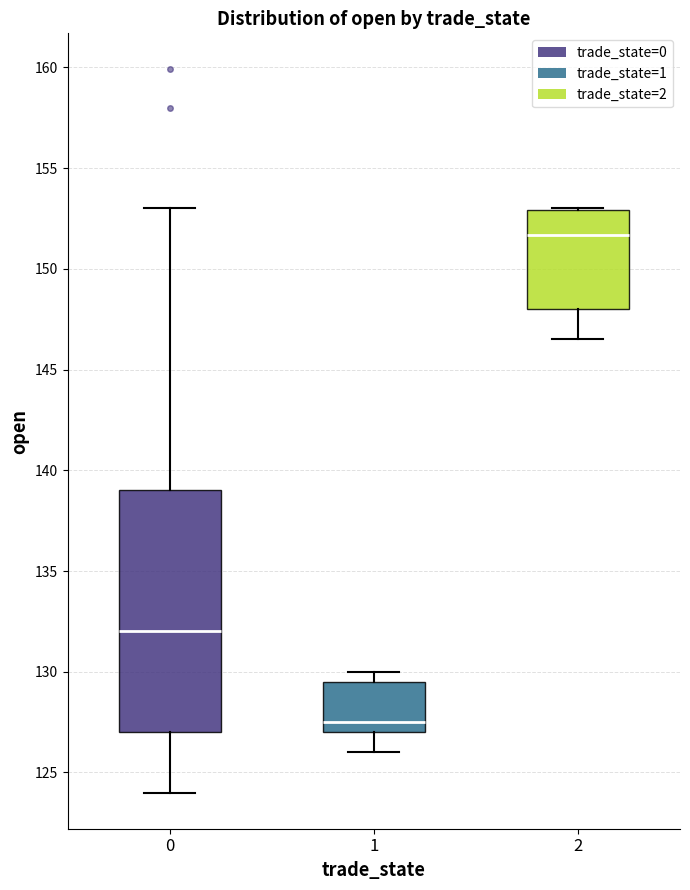

Where is the upper edge of the box at x = 0 on the y-axis? The values are not printed on the chart, so give them approximately, as read against the axis.

139.0